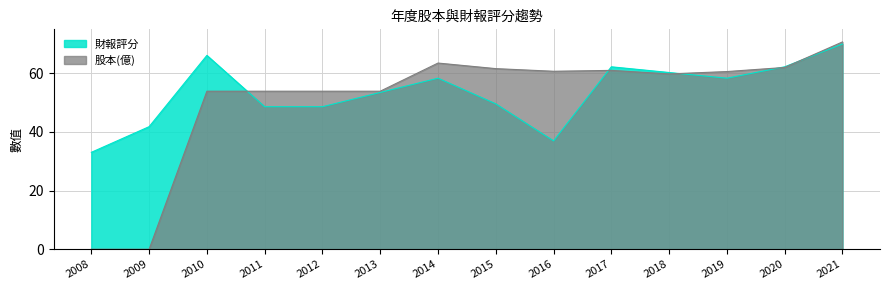

Where is the first local maximum for 財報評分?

2010